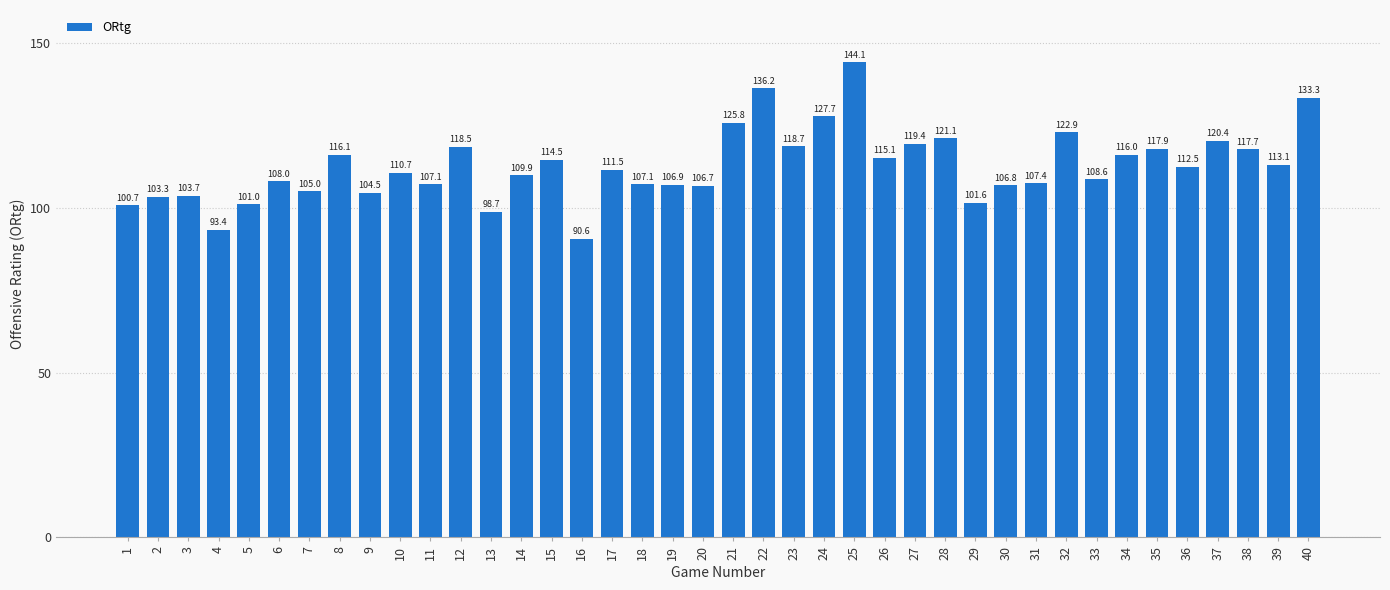

How many data points are less than 111?

20